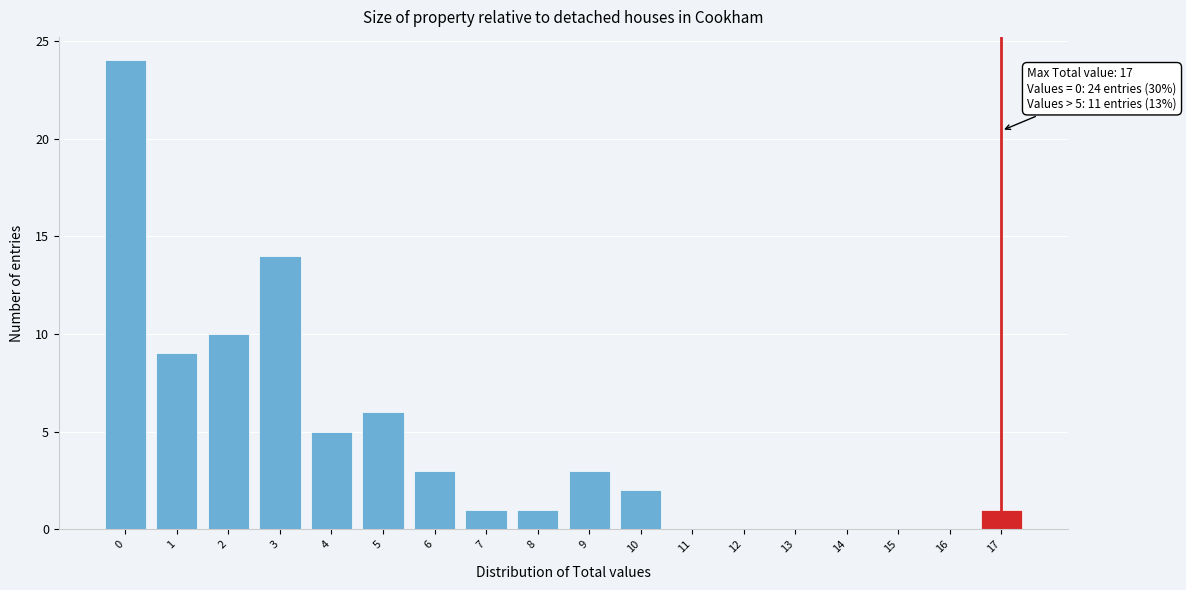

Reading left to right, what are all the values shown in this chart?

0=24	1=9	2=10	3=14	4=5	5=6	6=3	7=1	8=1	9=3	10=2	11=0	12=0	13=0	14=0	15=0	16=0	17=1